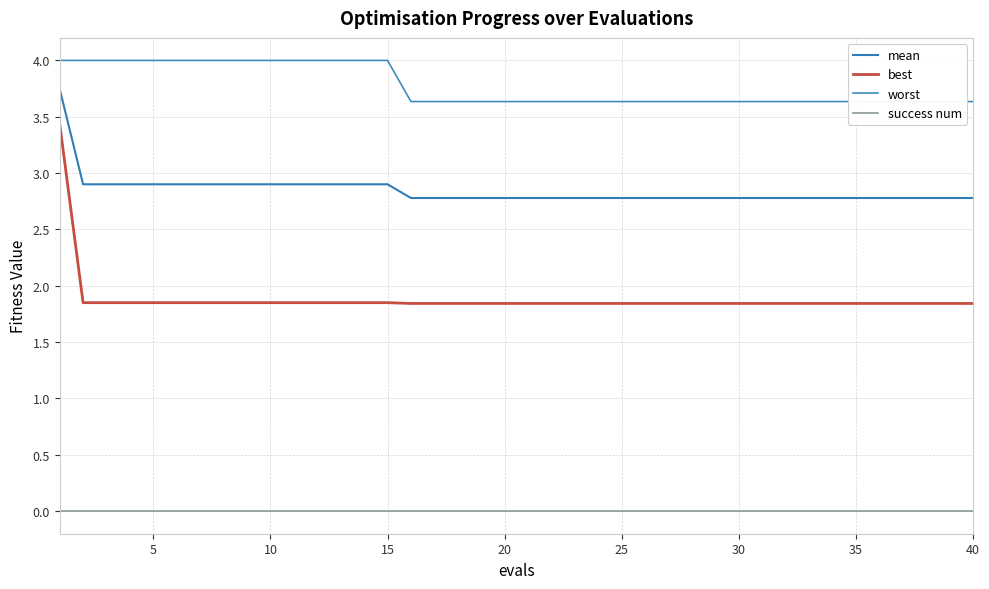

True or false: mean and success num intersect in this chart.

False